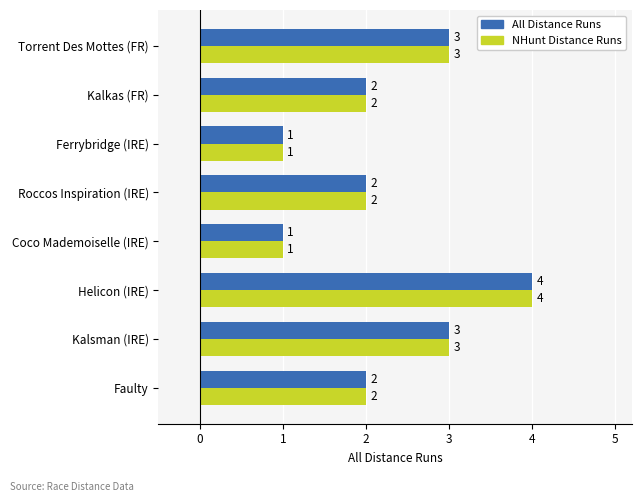

Is the value of All Distance Runs at Roccos Inspiration (IRE) greater than the value of NHunt Distance Runs at Coco Mademoiselle (IRE)?

Yes